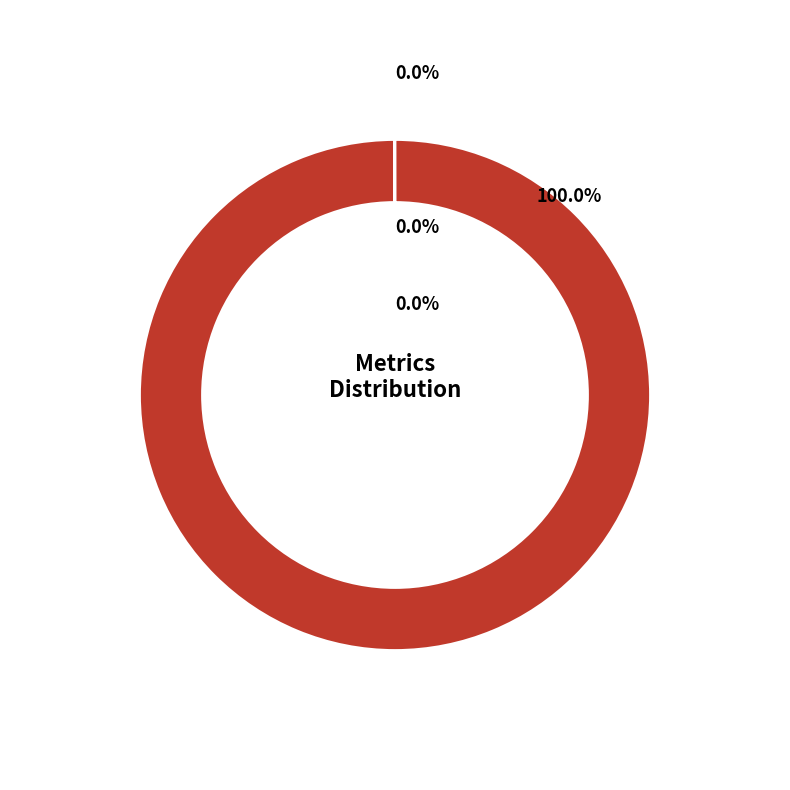

Is it true that Training Time is 10% of the pie?

False